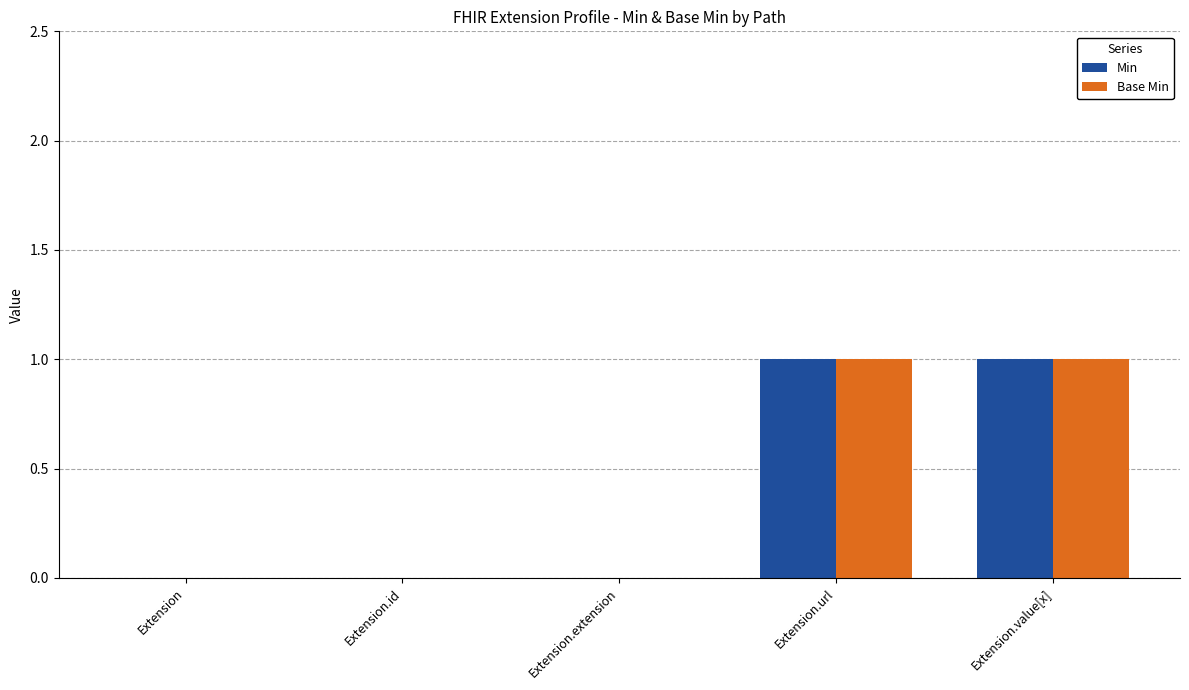

Is the value of Min at Extension greater than the value of Base Min at Extension.value[x]?

No